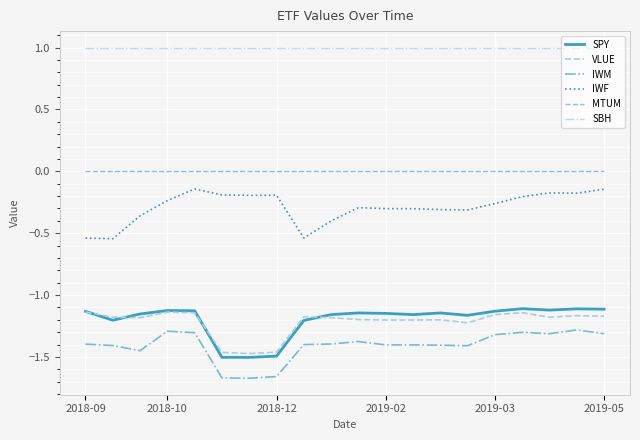

Does the chart display data point markers on the line(s)?

No